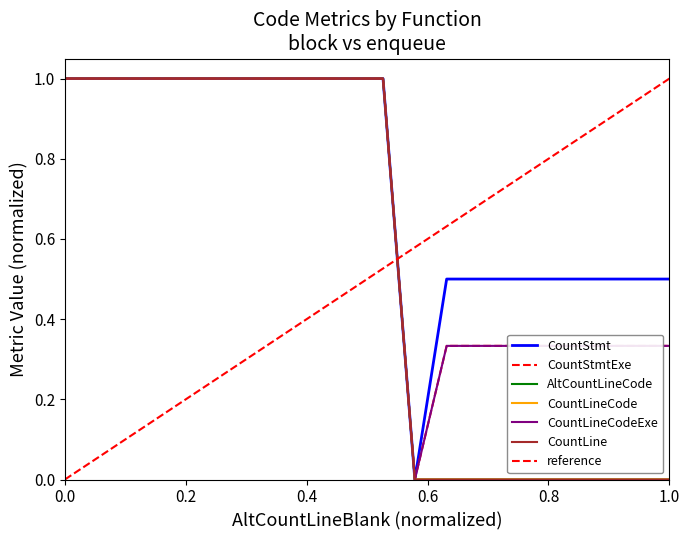

Reading left to right, what are all the values shown in this chart?

CountStmt: 1.0	1.0	1.0	1.0	1.0	1.0	1.0	1.0	1.0	1.0	1.0	0.0	0.5	0.5	0.5	0.5	0.5	0.5	0.5	0.5
CountStmtExe: 1.0	1.0	1.0	1.0	1.0	1.0	1.0	1.0	1.0	1.0	1.0	0.0	0.3	0.3	0.3	0.3	0.3	0.3	0.3	0.3
AltCountLineCode: 1.0	1.0	1.0	1.0	1.0	1.0	1.0	1.0	1.0	1.0	1.0	0.0	0.0	0.0	0.0	0.0	0.0	0.0	0.0	0.0
CountLineCode: 1.0	1.0	1.0	1.0	1.0	1.0	1.0	1.0	1.0	1.0	1.0	0.0	0.0	0.0	0.0	0.0	0.0	0.0	0.0	0.0
CountLineCodeExe: 1.0	1.0	1.0	1.0	1.0	1.0	1.0	1.0	1.0	1.0	1.0	0.0	0.3	0.3	0.3	0.3	0.3	0.3	0.3	0.3
CountLine: 1.0	1.0	1.0	1.0	1.0	1.0	1.0	1.0	1.0	1.0	1.0	0.0	0.0	0.0	0.0	0.0	0.0	0.0	0.0	0.0